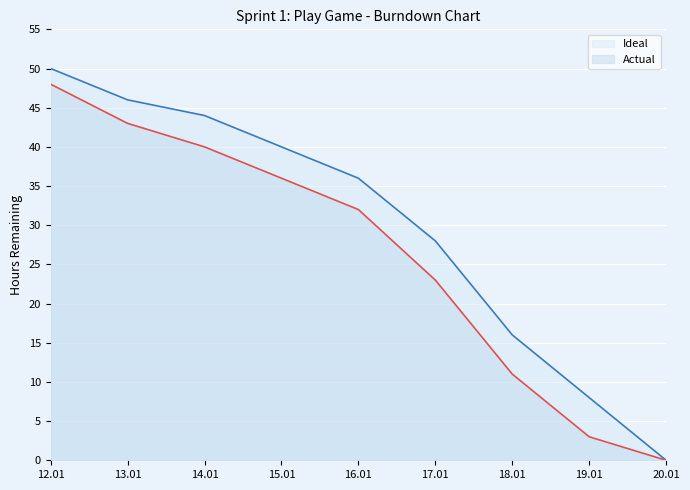

Rank the series by their maximum value, from lowest to highest.

Actual, Ideal